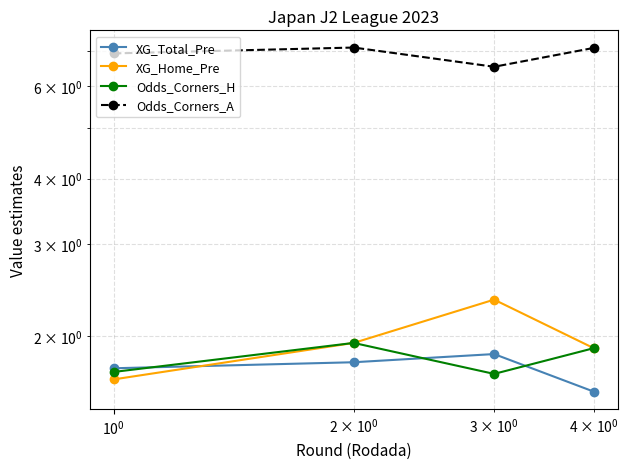

What is the sum of all Odds_Corners_H values?

7.2